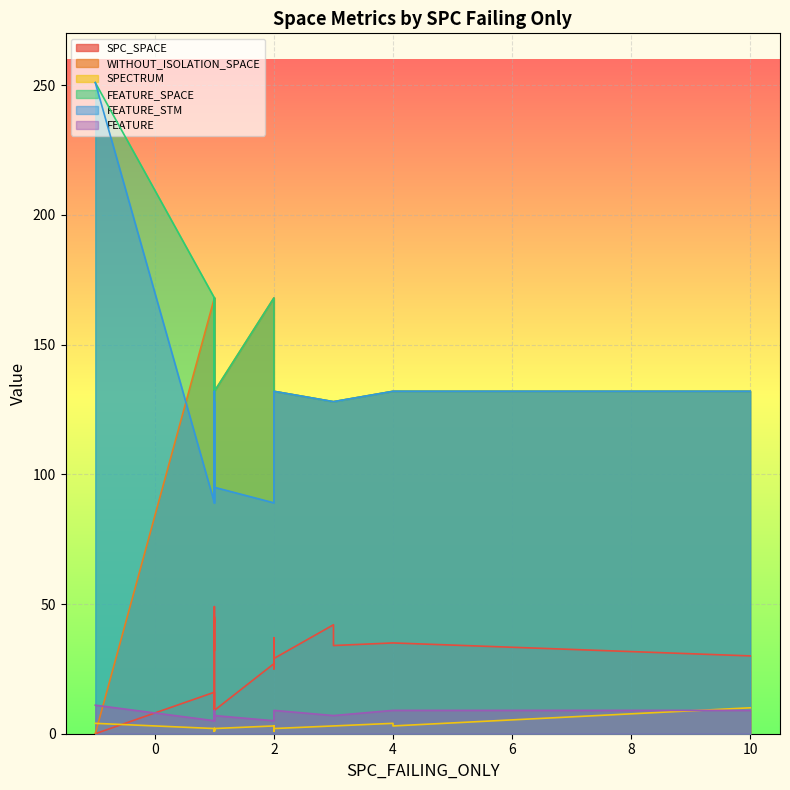

What is the sum of the SPC_SPACE values at 1 and 2?

72